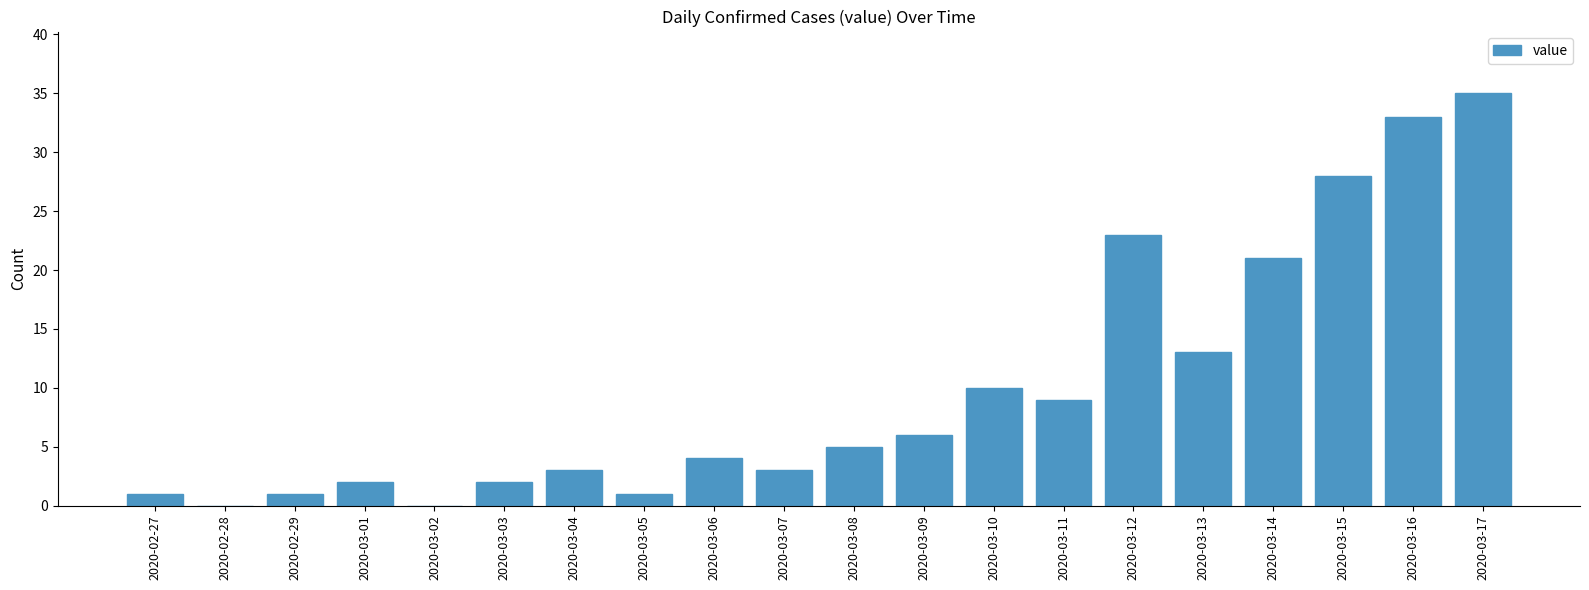

How many categories are shown in the chart?

20